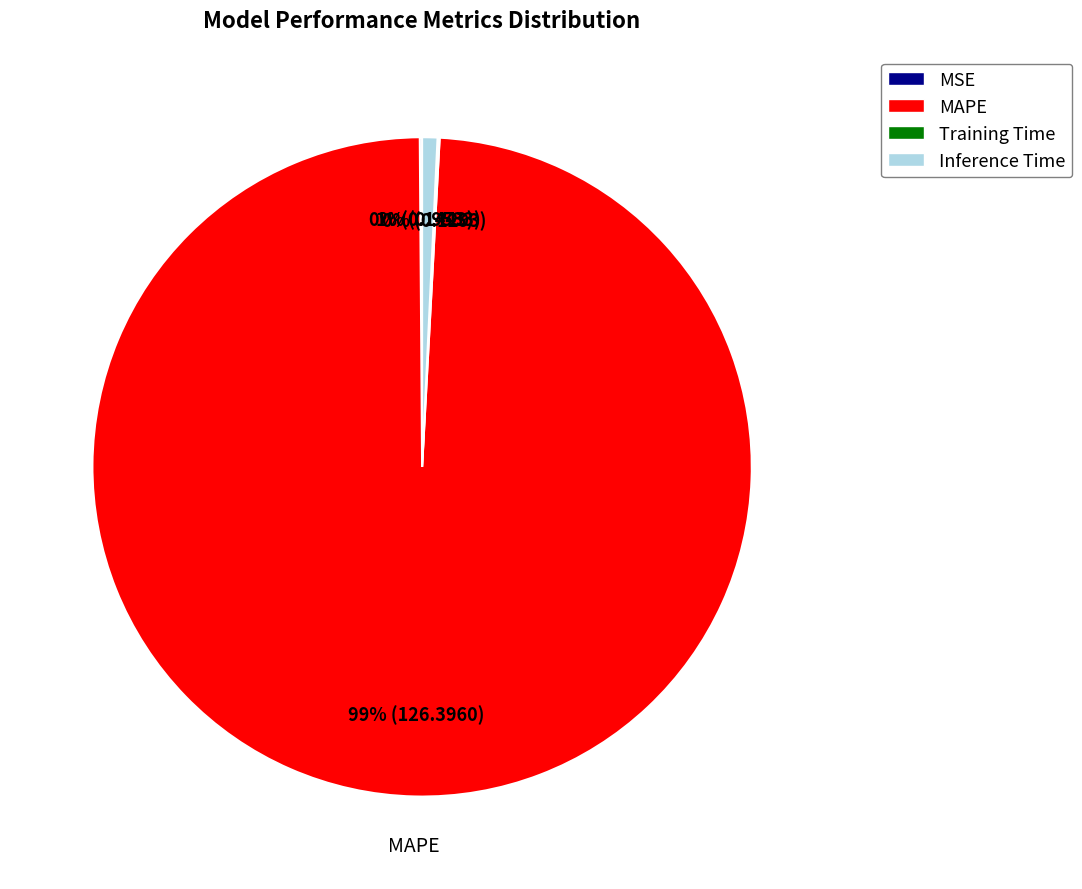

What is the largest slice in the pie chart?

MAPE